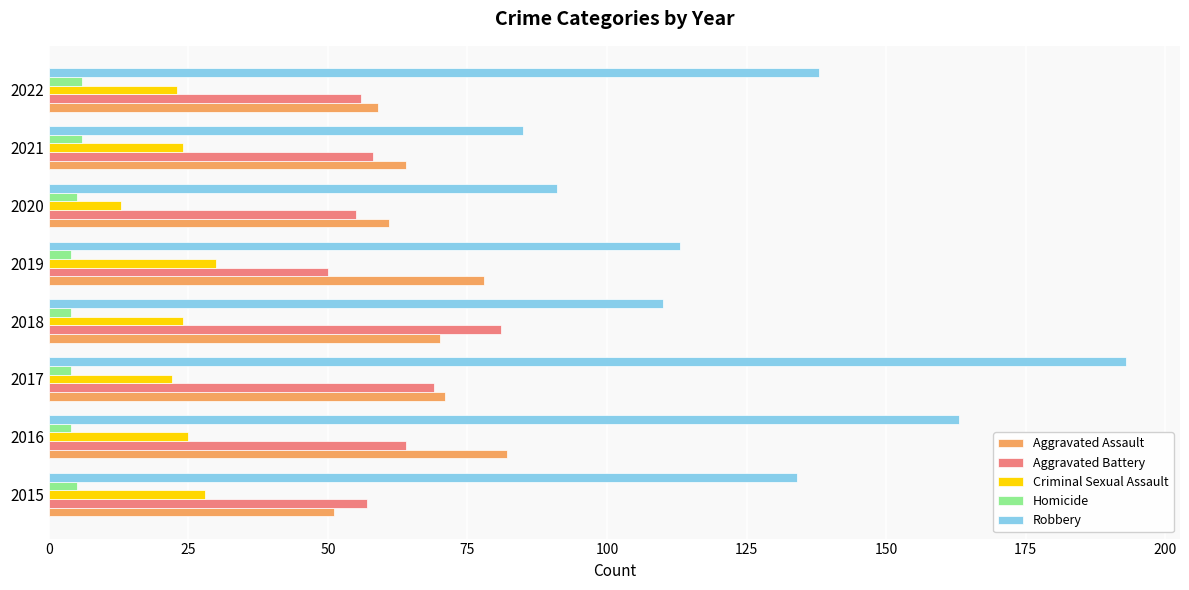

What is the difference between the highest and lowest values at 2020?

86